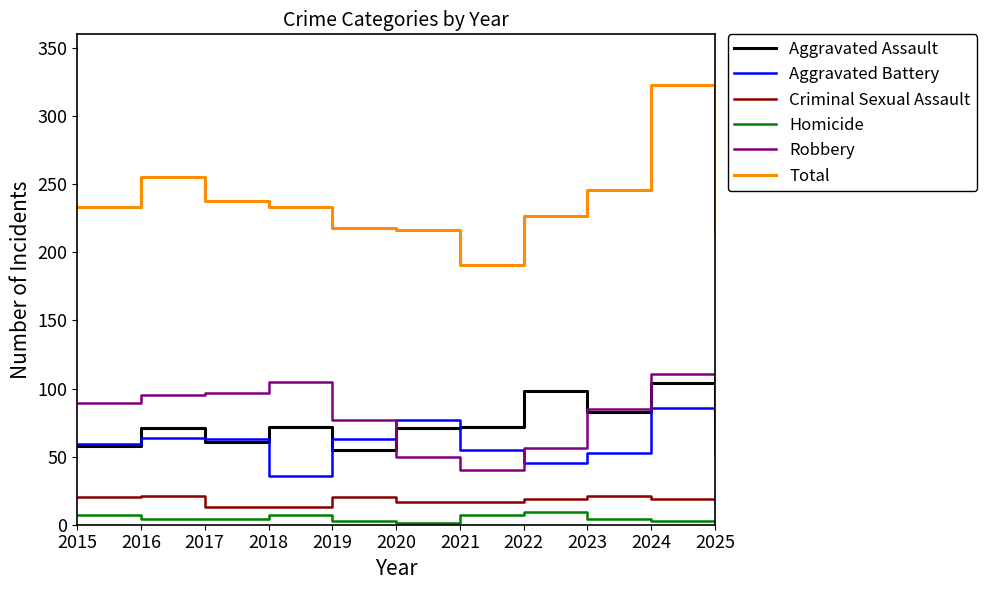

What is the maximum value for Aggravated Battery?

86